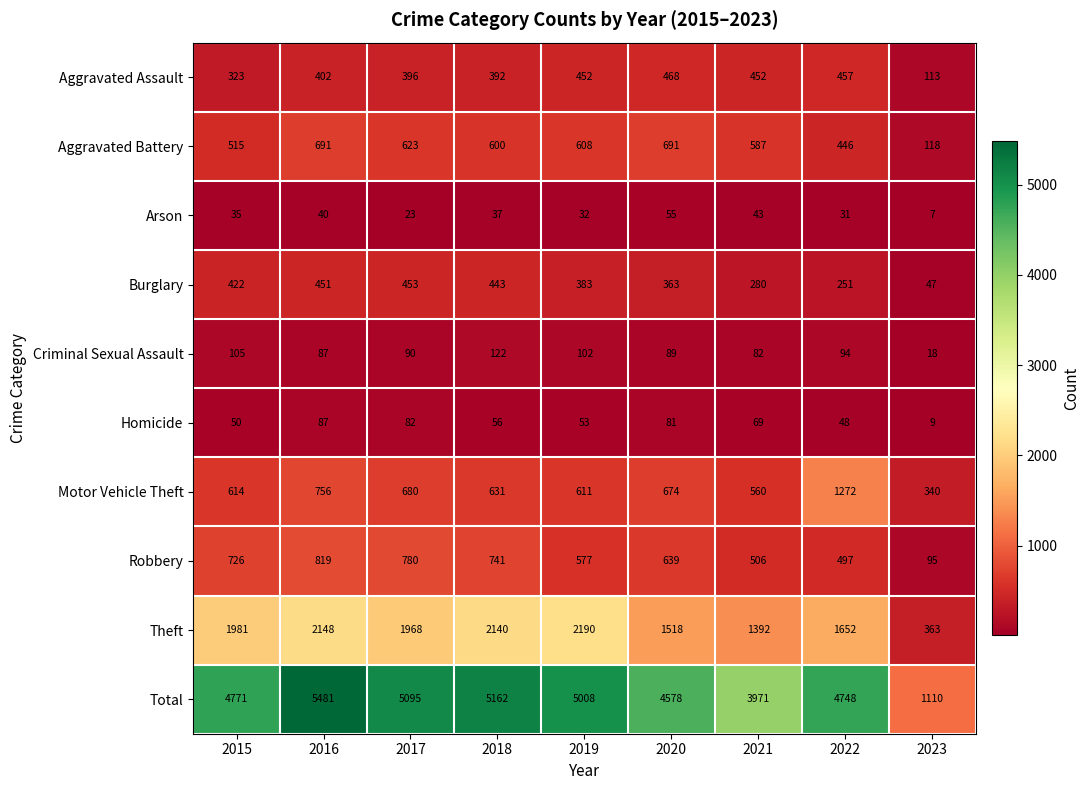

What is the total value across all series at 2018?

10324